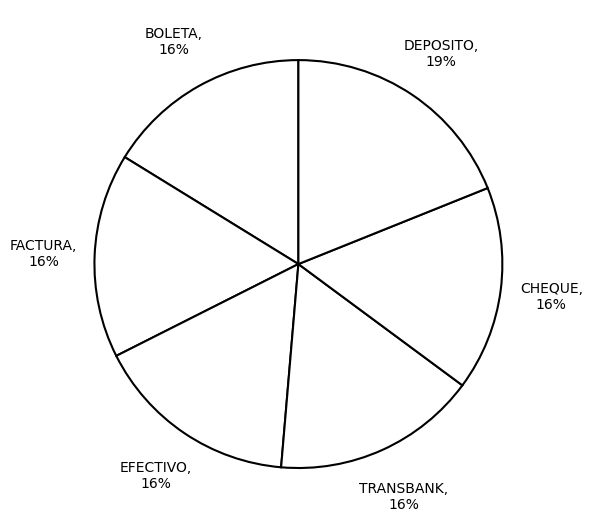

What percentage is the FACTURA slice, to the nearest percent?

16%